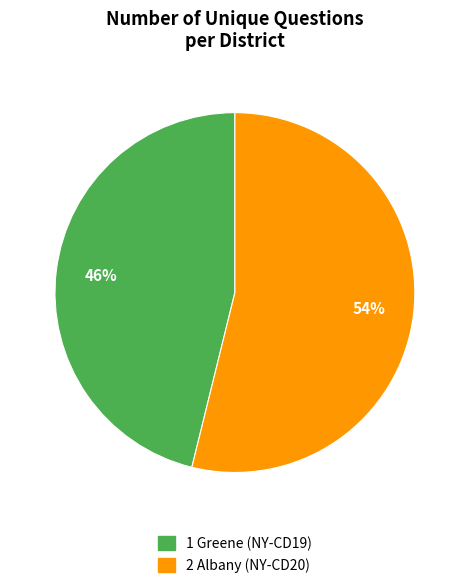

To the nearest percent, what is the average slice percentage?

50%